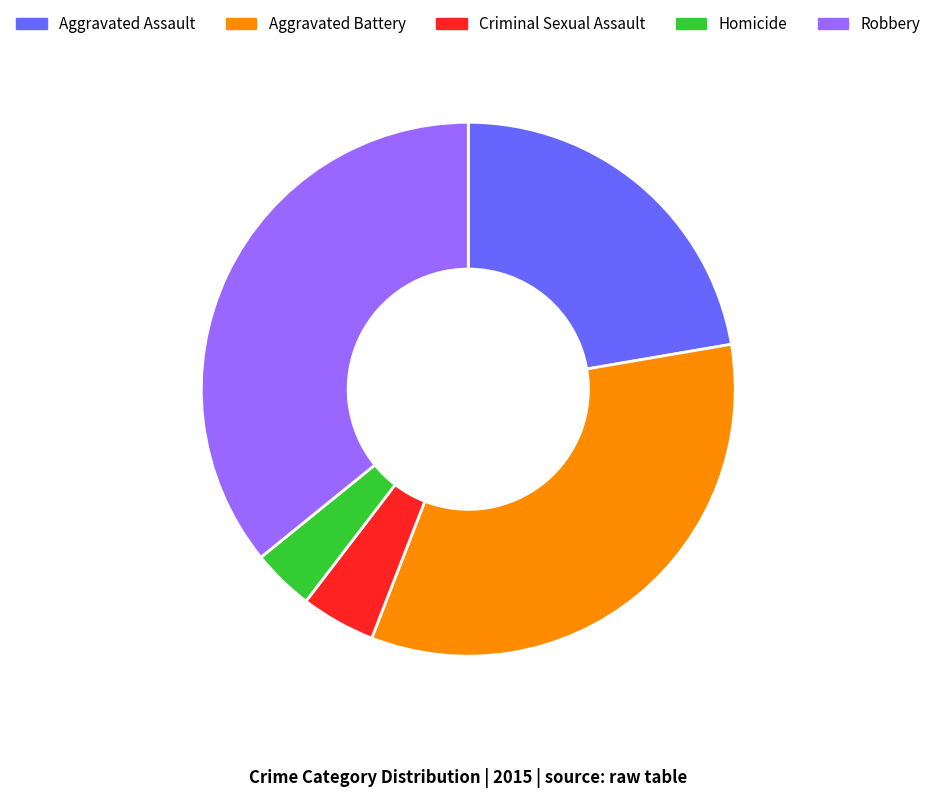

Rank the categories by value from lowest to highest.

Homicide, Criminal Sexual Assault, Aggravated Assault, Aggravated Battery, Robbery